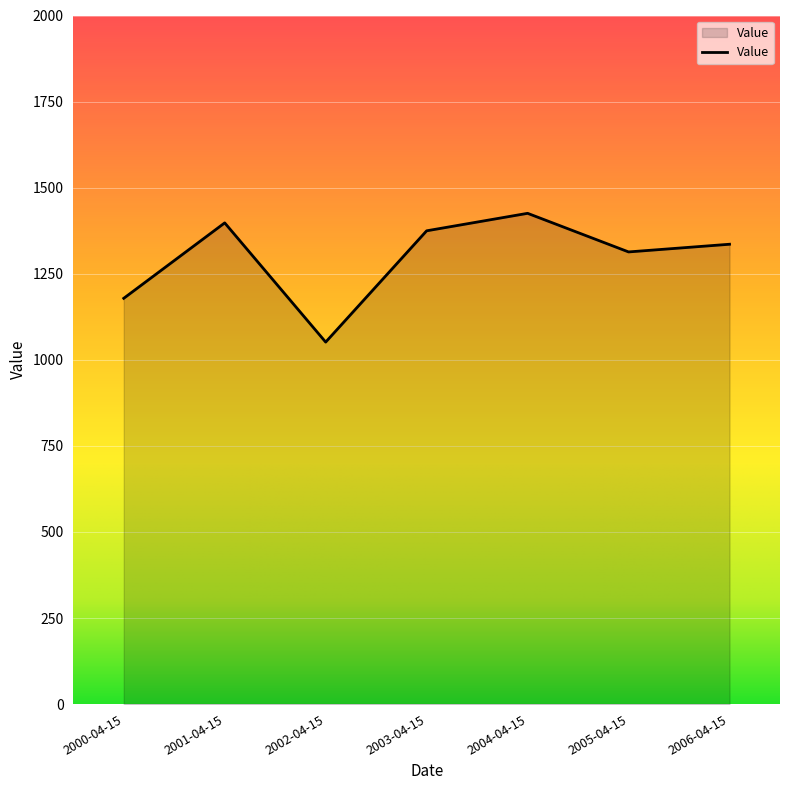

How many lines are shown in the chart?

1